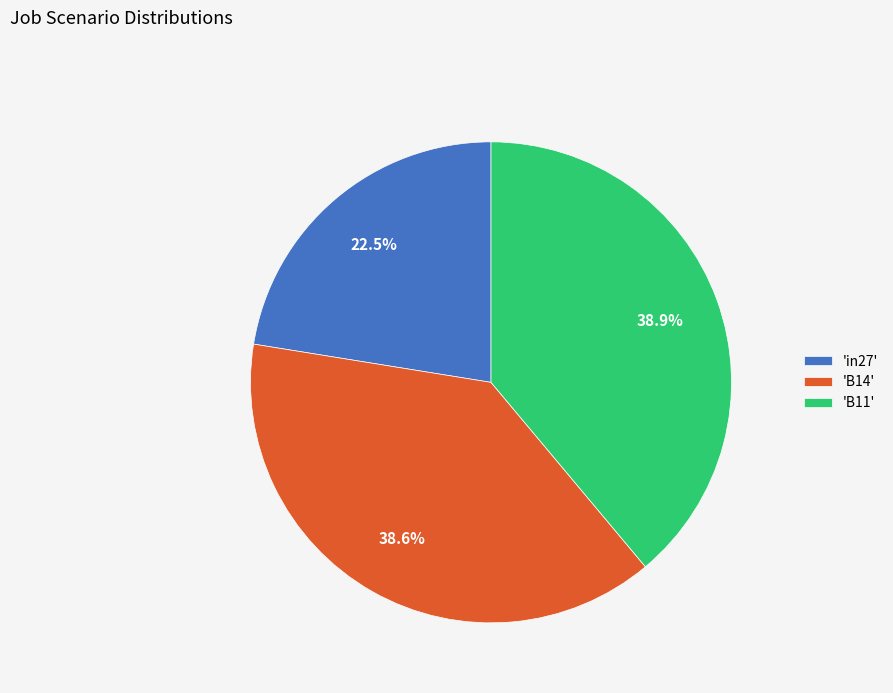

Does 'in27' account for over 50% of the chart?

No